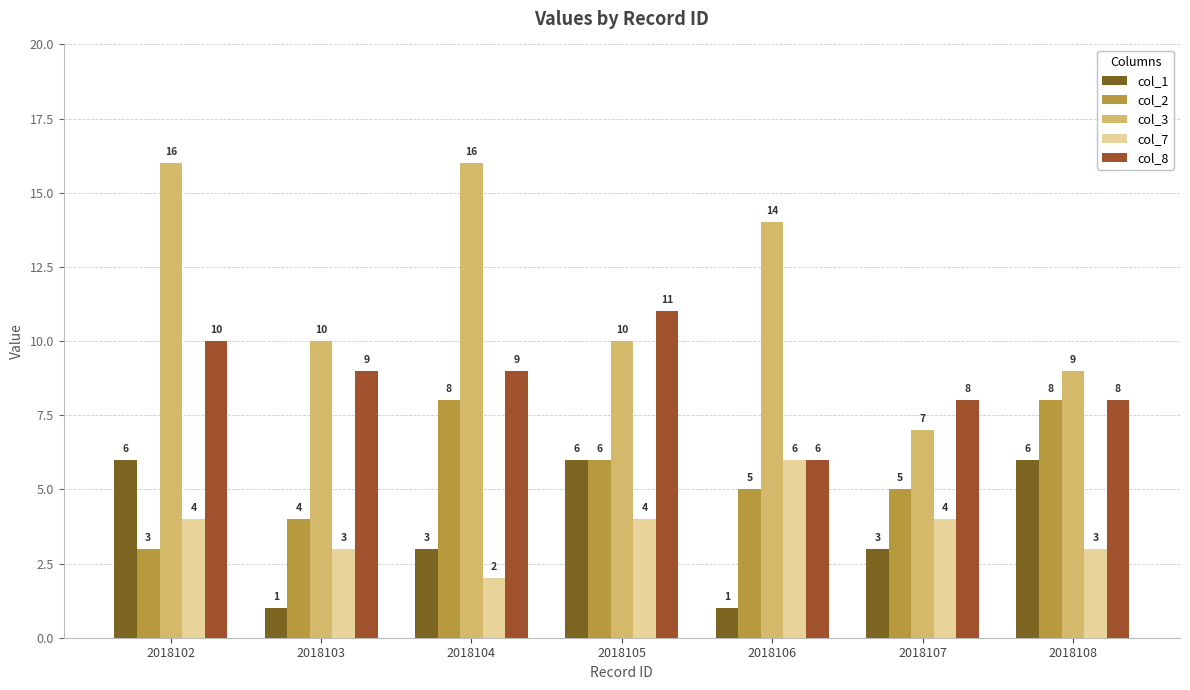

Read the col_8 value at 2018102.

10